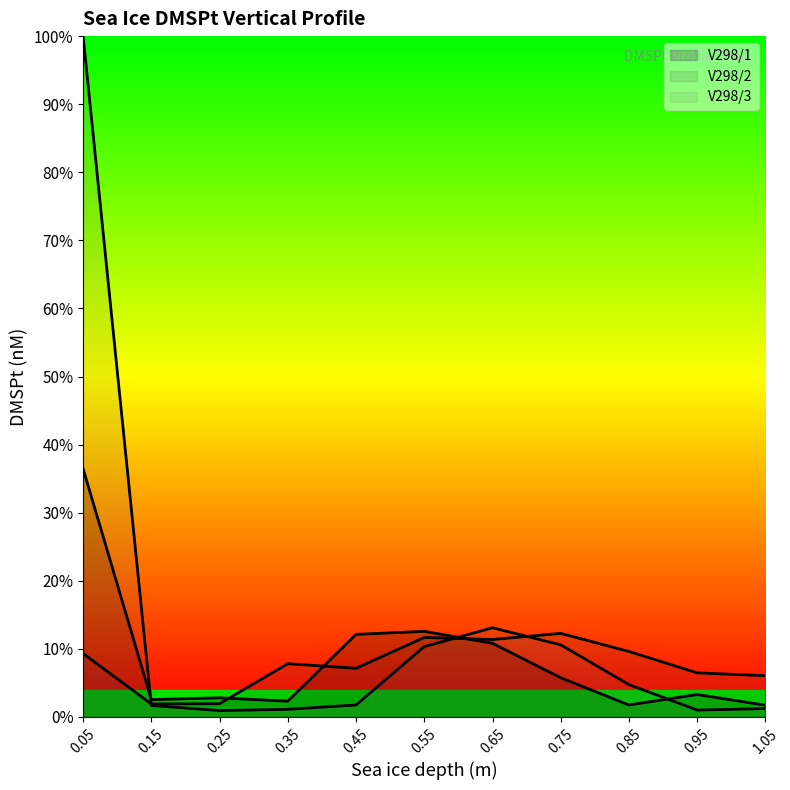

Where do V298/2 and V298/3 first cross each other?

0.05 and 0.15